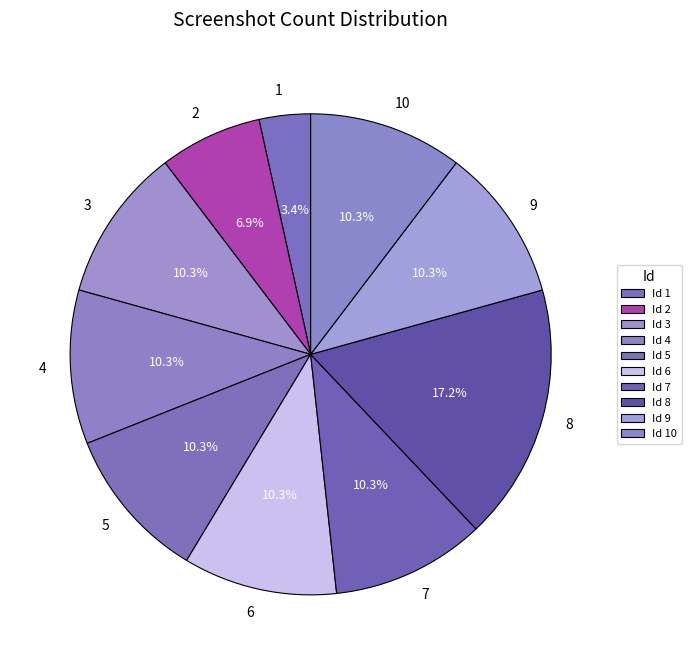

Count the number of slices in the pie.

10